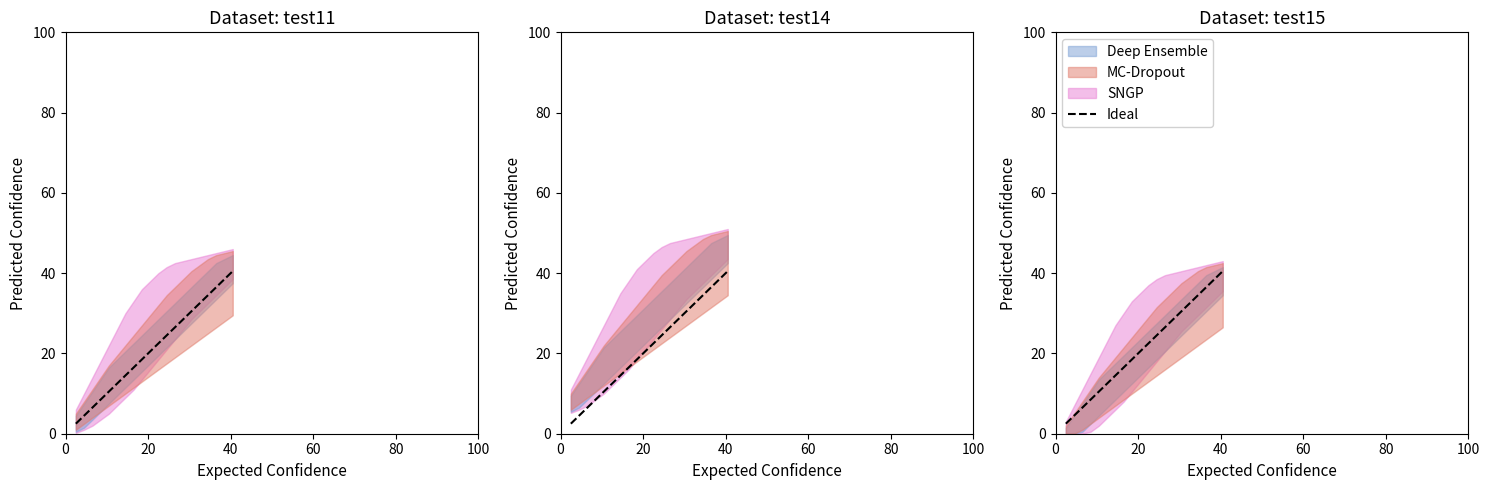

What is the difference between the maximum and minimum values?

38.0